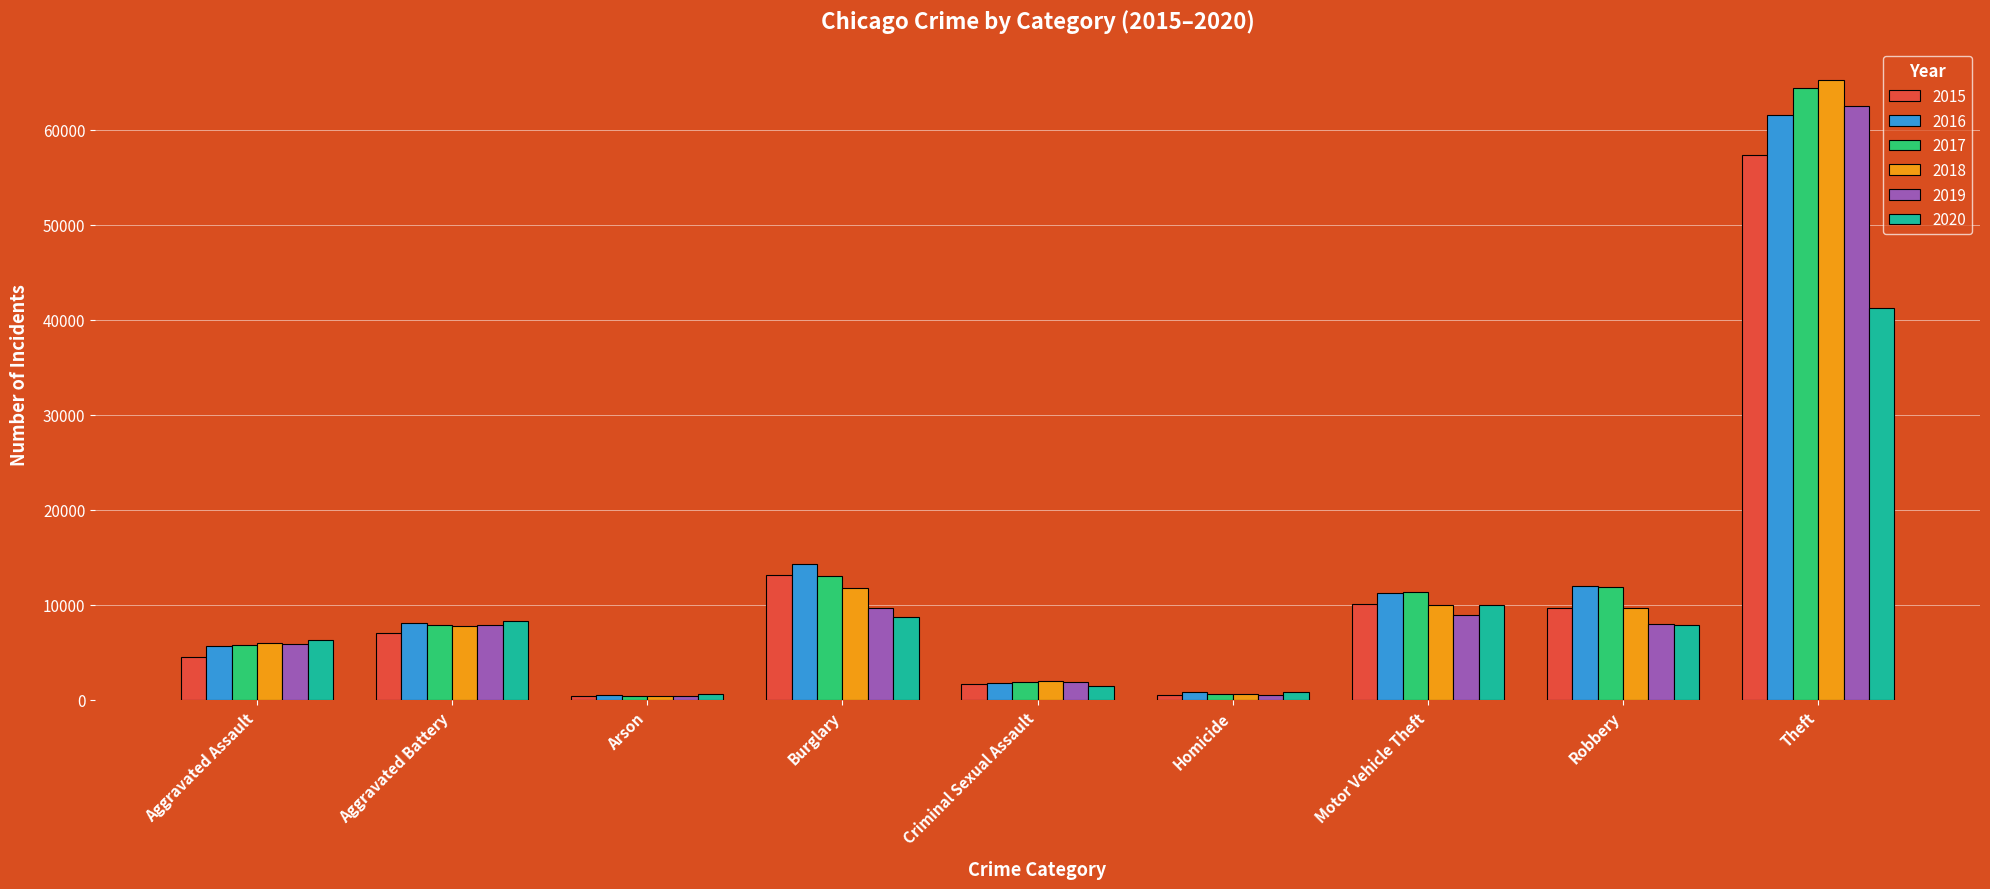

Count the number of data series in this chart.

6